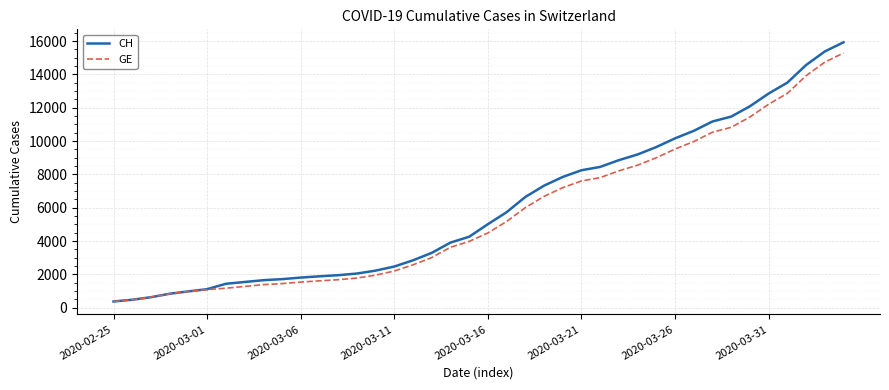

Rank the series by their average value, from lowest to highest.

GE, CH